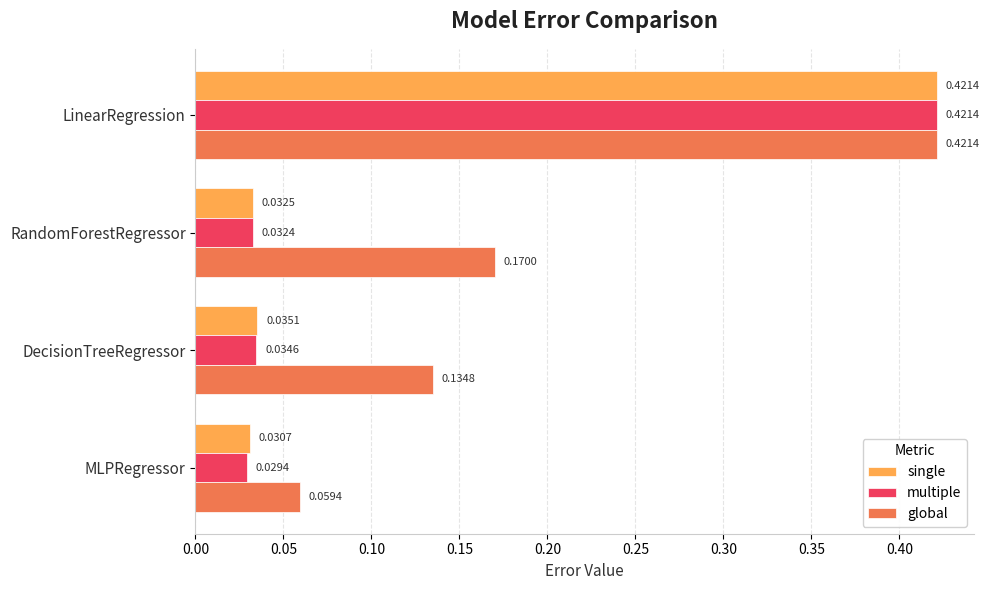

List the labels in order of single value, smallest first.

MLPRegressor, RandomForestRegressor, DecisionTreeRegressor, LinearRegression